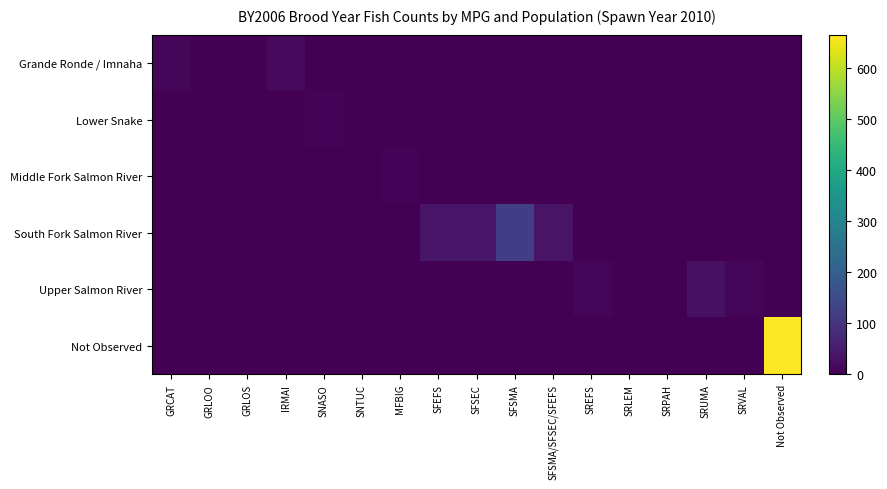

What is the difference between the highest and lowest values at SREFS?

11